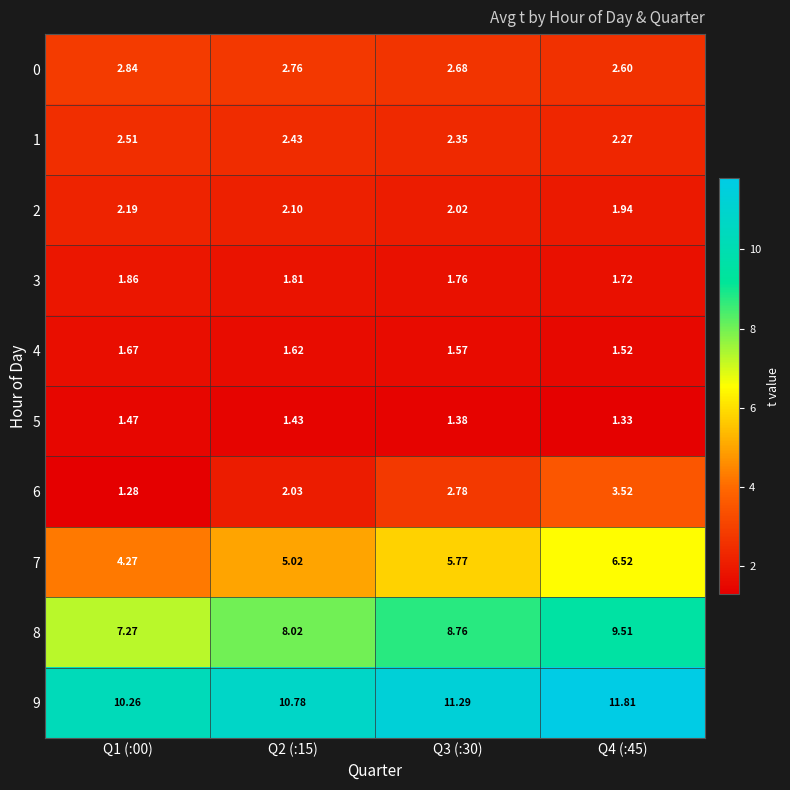

At Q1 (:00), list the series in order from largest to smallest.

9, 8, 7, 0, 1, 2, 3, 4, 5, 6